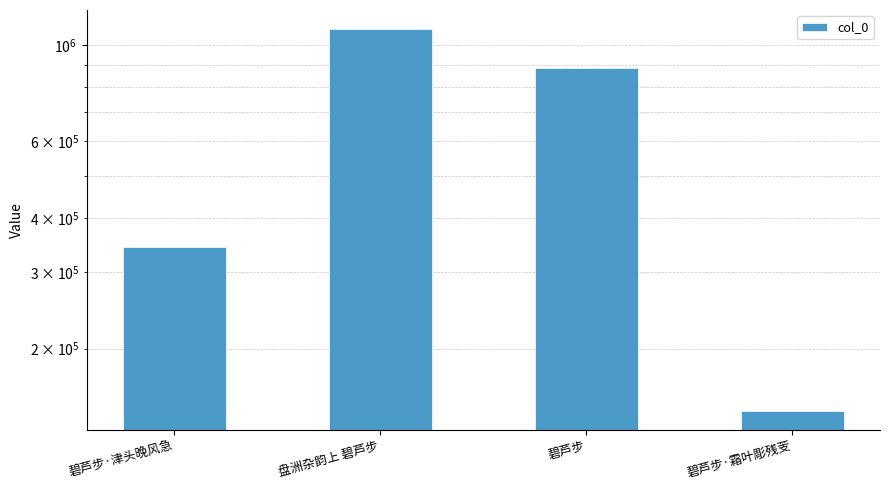

List the labels in order of value, largest first.

盘洲杂韵上 碧芦步, 碧芦步, 碧芦步·津头晚风急, 碧芦步·霜叶彫残芰